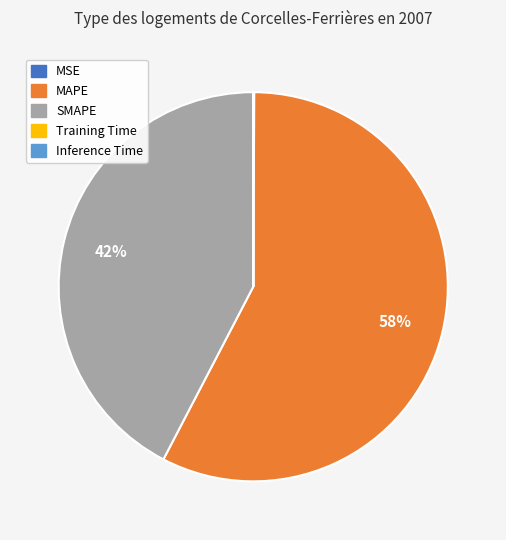

Does MAPE represent more than half of the total?

Yes